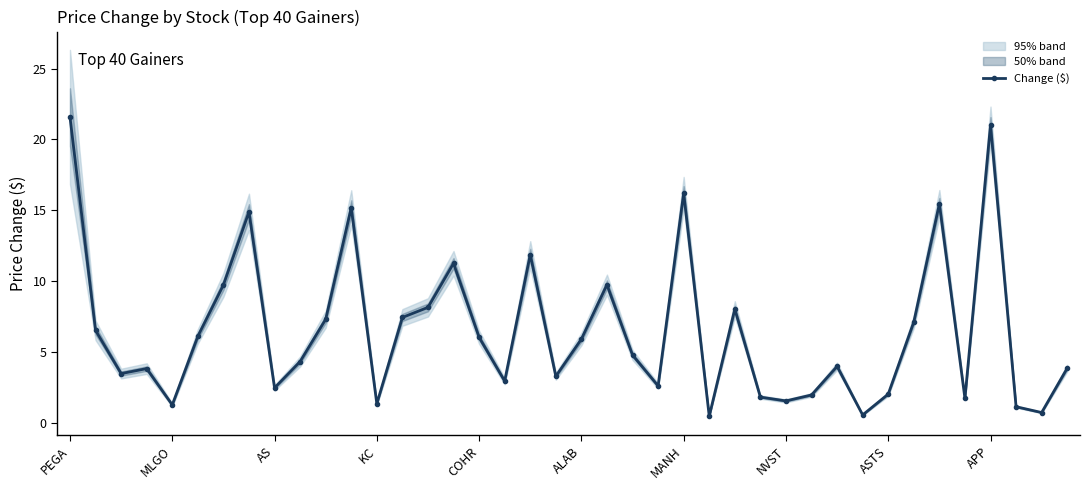

Reading left to right, what are all the values shown in this chart?

21.6	6.5	3.5	3.8	1.3	6.1	9.7	14.9	2.5	4.3	7.3	15.2	1.4	7.4	8.2	11.3	6.0	3.0	11.9	3.3	5.9	9.8	4.8	2.6	16.2	0.5	8.0	1.8	1.6	2.0	4.0	0.6	2.0	7.1	15.5	1.7	21.0	1.1	0.7	3.9